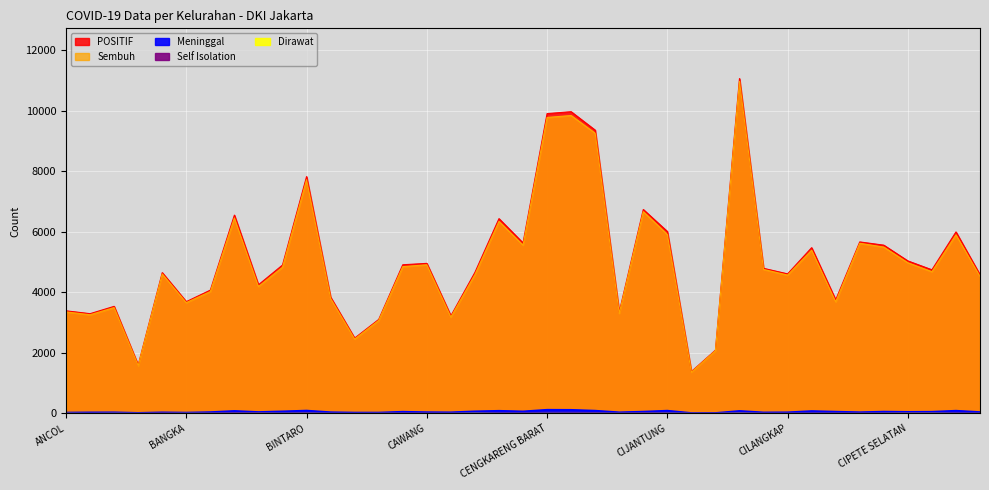

Which has a higher value, CIPINANG BESAR SELATAN or BARU?

CIPINANG BESAR SELATAN